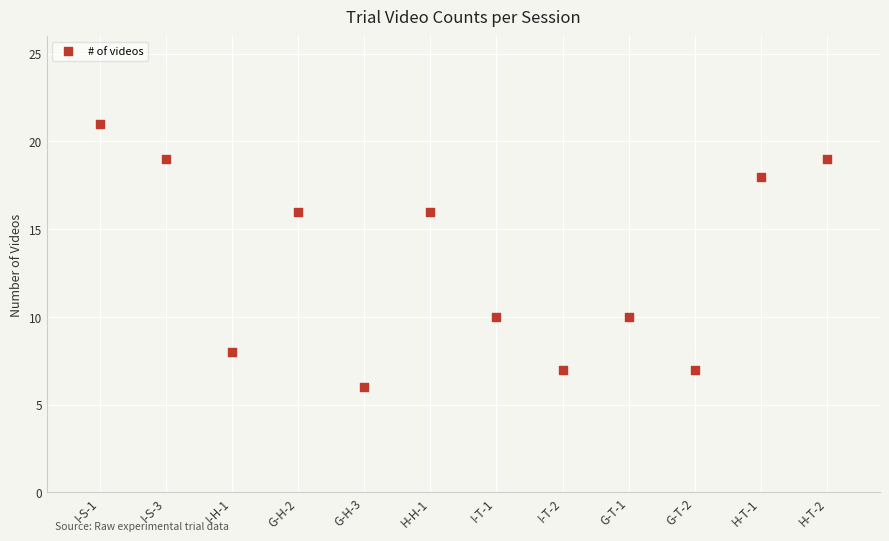

What is the range of Y values (max minus min)?

15